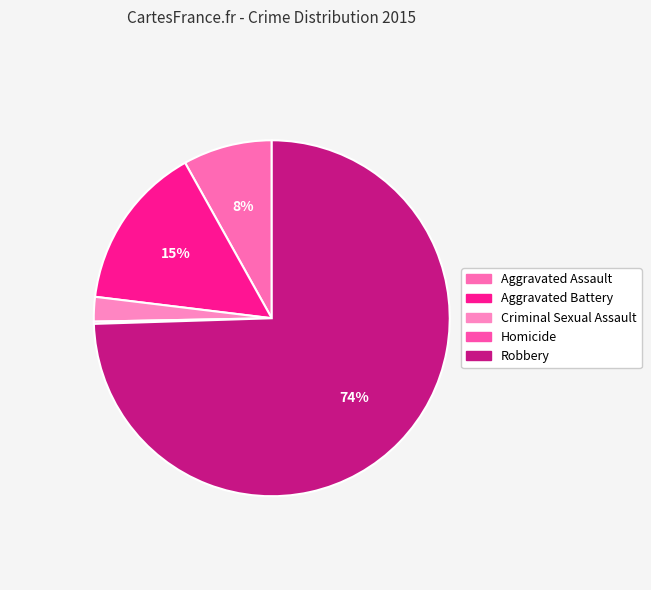

Rank the categories by value from highest to lowest.

Robbery, Aggravated Battery, Aggravated Assault, Criminal Sexual Assault, Homicide